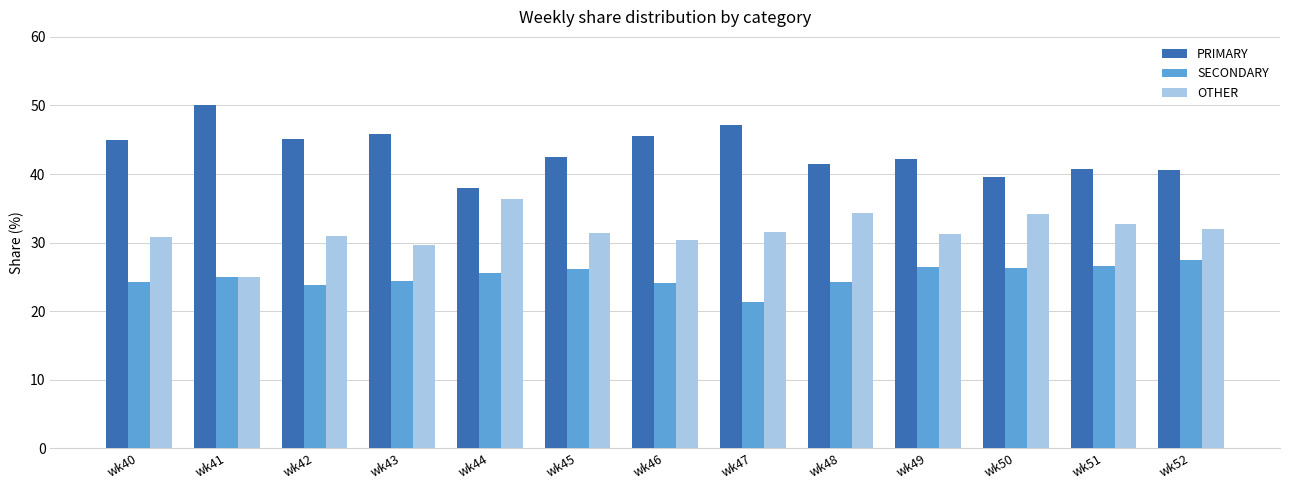

At how many categories does at least one series exceed 48?

1